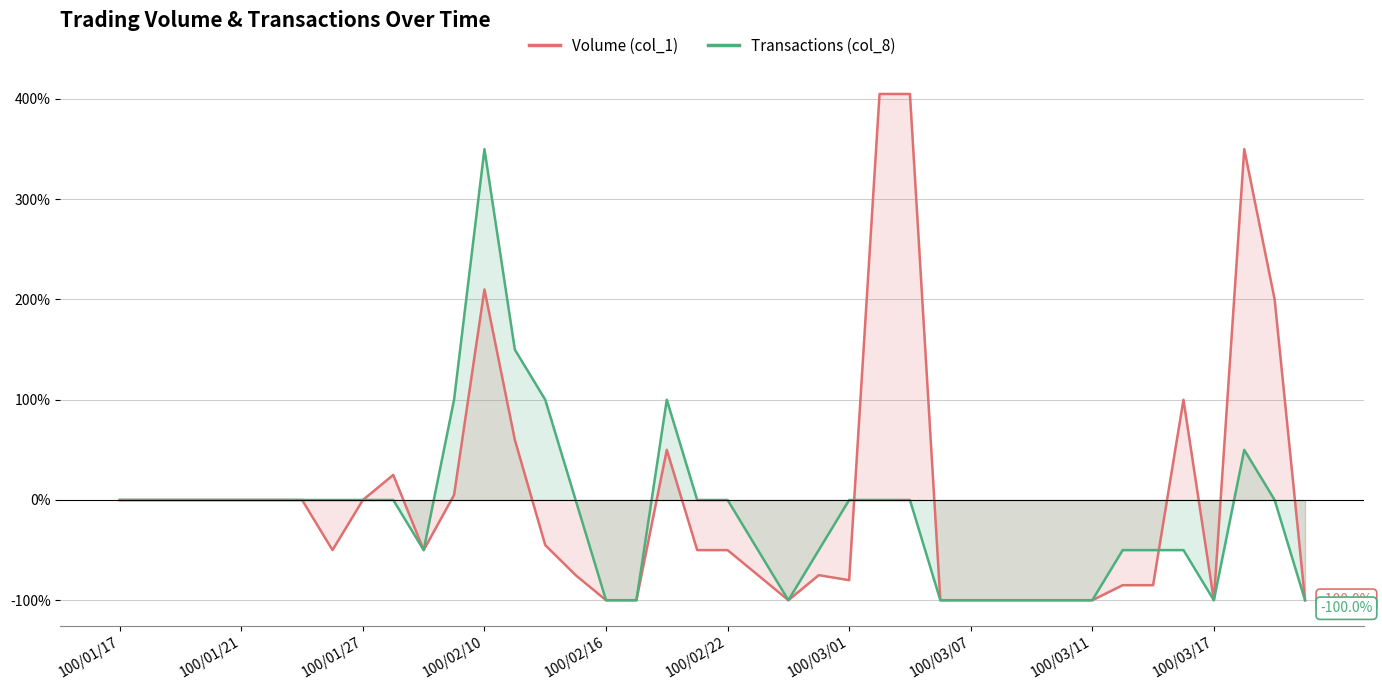

Which series has the largest range (max minus min)?

Volume (col_1)